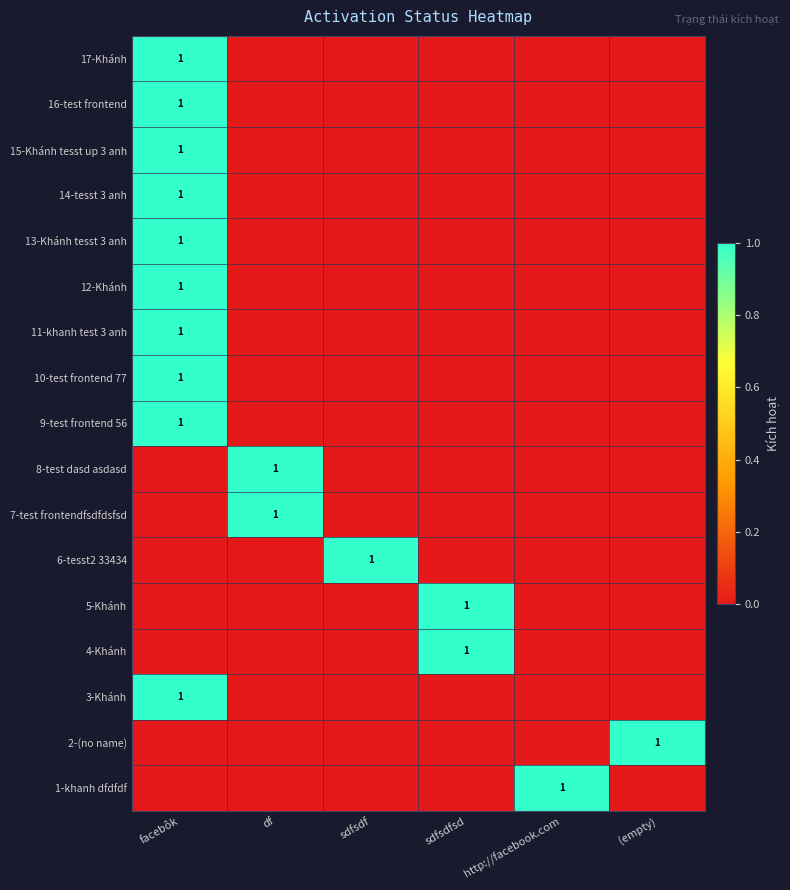

The value of 2-(no name) at (empty) is 1. True or false?

True